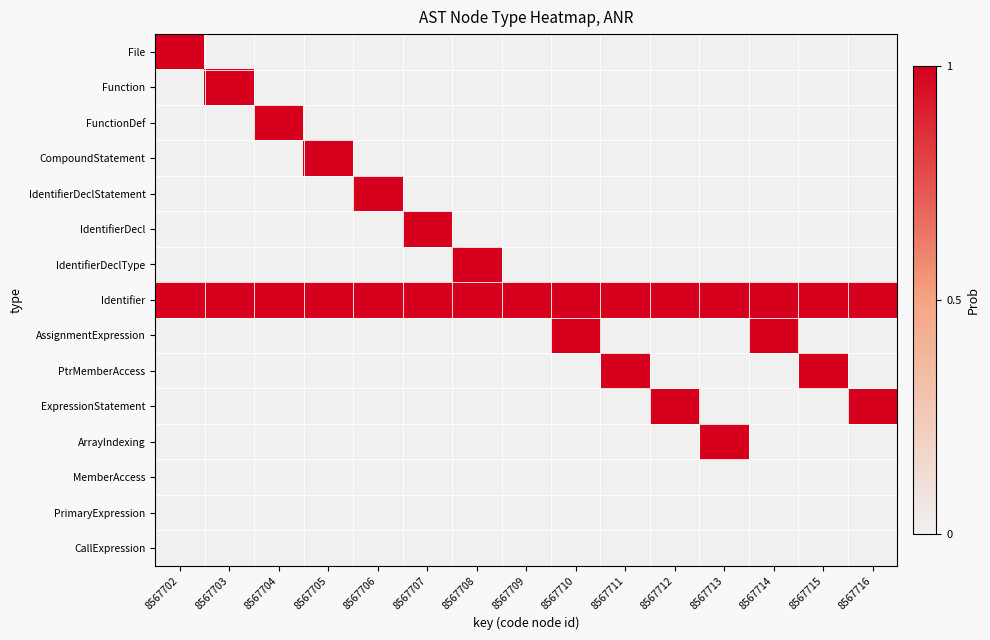

Reading right to left, transcribe all the data shown in this chart.

File: 8567716=0	8567715=0	8567714=0	8567713=0	8567712=0	8567711=0	8567710=0	8567709=0	8567708=0	8567707=0	8567706=0	8567705=0	8567704=0	8567703=0	8567702=1
Function: 8567716=0	8567715=0	8567714=0	8567713=0	8567712=0	8567711=0	8567710=0	8567709=0	8567708=0	8567707=0	8567706=0	8567705=0	8567704=0	8567703=1	8567702=0
FunctionDef: 8567716=0	8567715=0	8567714=0	8567713=0	8567712=0	8567711=0	8567710=0	8567709=0	8567708=0	8567707=0	8567706=0	8567705=0	8567704=1	8567703=0	8567702=0
CompoundStatement: 8567716=0	8567715=0	8567714=0	8567713=0	8567712=0	8567711=0	8567710=0	8567709=0	8567708=0	8567707=0	8567706=0	8567705=1	8567704=0	8567703=0	8567702=0
IdentifierDeclStatement: 8567716=0	8567715=0	8567714=0	8567713=0	8567712=0	8567711=0	8567710=0	8567709=0	8567708=0	8567707=0	8567706=1	8567705=0	8567704=0	8567703=0	8567702=0
IdentifierDecl: 8567716=0	8567715=0	8567714=0	8567713=0	8567712=0	8567711=0	8567710=0	8567709=0	8567708=0	8567707=1	8567706=0	8567705=0	8567704=0	8567703=0	8567702=0
IdentifierDeclType: 8567716=0	8567715=0	8567714=0	8567713=0	8567712=0	8567711=0	8567710=0	8567709=0	8567708=1	8567707=0	8567706=0	8567705=0	8567704=0	8567703=0	8567702=0
Identifier: 8567716=1	8567715=1	8567714=1	8567713=1	8567712=1	8567711=1	8567710=1	8567709=1	8567708=1	8567707=1	8567706=1	8567705=1	8567704=1	8567703=1	8567702=1
AssignmentExpression: 8567716=0	8567715=0	8567714=1	8567713=0	8567712=0	8567711=0	8567710=1	8567709=0	8567708=0	8567707=0	8567706=0	8567705=0	8567704=0	8567703=0	8567702=0
PtrMemberAccess: 8567716=0	8567715=1	8567714=0	8567713=0	8567712=0	8567711=1	8567710=0	8567709=0	8567708=0	8567707=0	8567706=0	8567705=0	8567704=0	8567703=0	8567702=0
ExpressionStatement: 8567716=1	8567715=0	8567714=0	8567713=0	8567712=1	8567711=0	8567710=0	8567709=0	8567708=0	8567707=0	8567706=0	8567705=0	8567704=0	8567703=0	8567702=0
ArrayIndexing: 8567716=0	8567715=0	8567714=0	8567713=1	8567712=0	8567711=0	8567710=0	8567709=0	8567708=0	8567707=0	8567706=0	8567705=0	8567704=0	8567703=0	8567702=0
MemberAccess: 8567716=0	8567715=0	8567714=0	8567713=0	8567712=0	8567711=0	8567710=0	8567709=0	8567708=0	8567707=0	8567706=0	8567705=0	8567704=0	8567703=0	8567702=0
PrimaryExpression: 8567716=0	8567715=0	8567714=0	8567713=0	8567712=0	8567711=0	8567710=0	8567709=0	8567708=0	8567707=0	8567706=0	8567705=0	8567704=0	8567703=0	8567702=0
CallExpression: 8567716=0	8567715=0	8567714=0	8567713=0	8567712=0	8567711=0	8567710=0	8567709=0	8567708=0	8567707=0	8567706=0	8567705=0	8567704=0	8567703=0	8567702=0